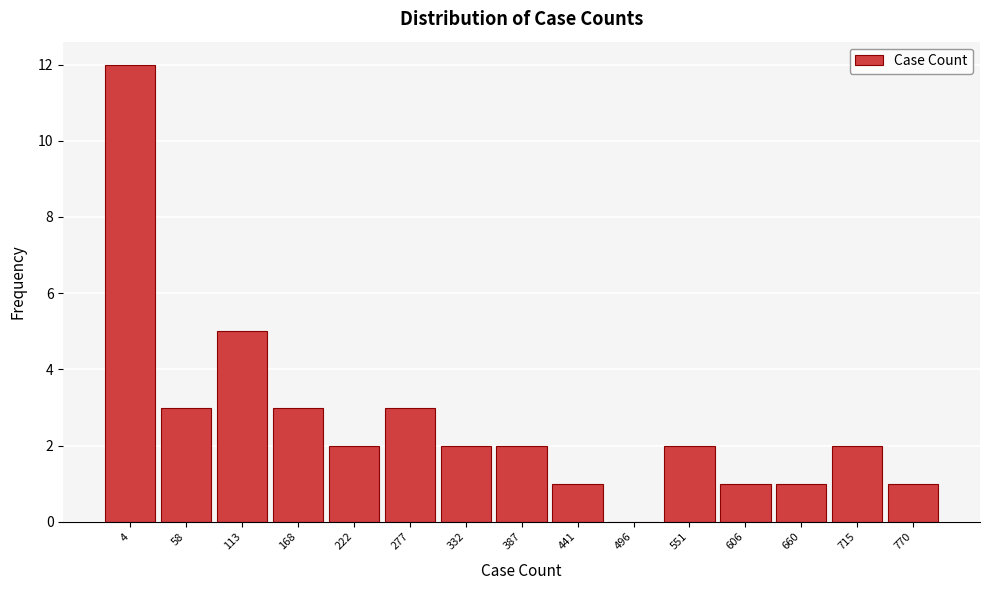

Reading right to left, transcribe all the data shown in this chart.

770=1	715=2	660=1	606=1	551=2	496=0	441=1	387=2	332=2	277=3	222=2	168=3	113=5	58=3	4=12